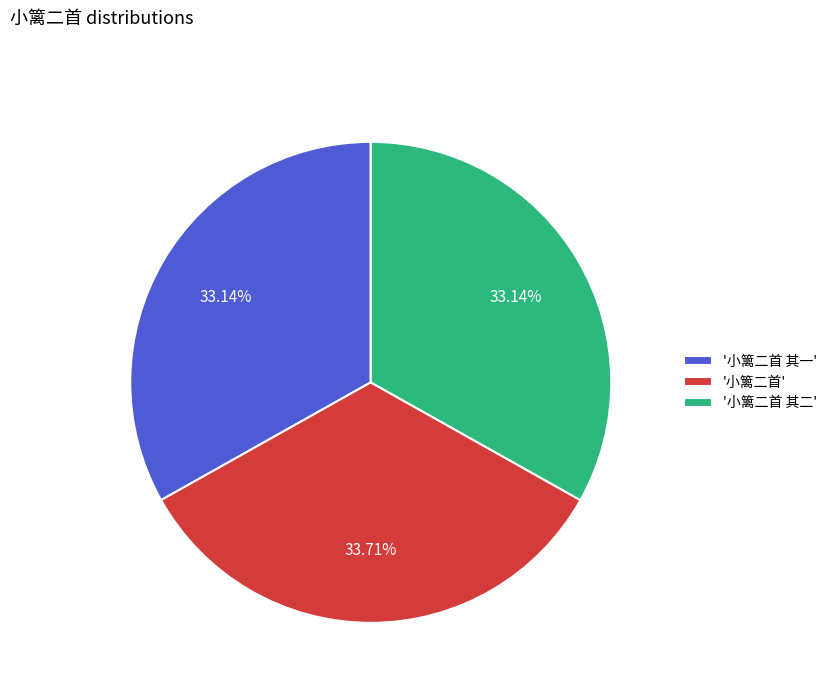

To the nearest percent, what is the average slice percentage?

33%